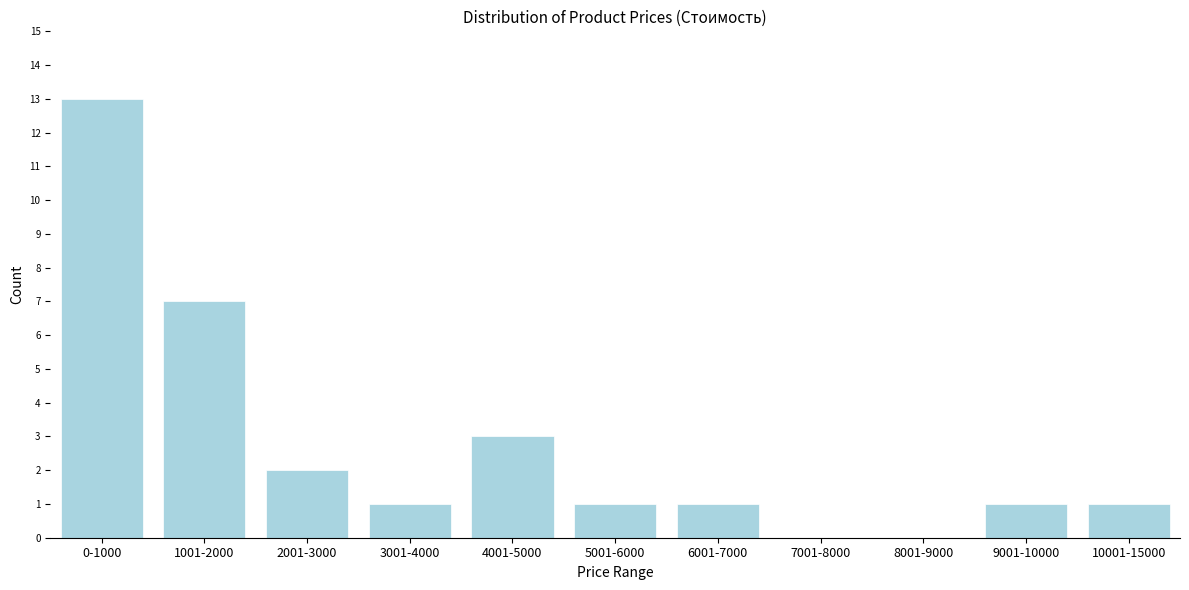

Reading right to left, what are all the values shown in this chart?

10001-15000=1	9001-10000=1	8001-9000=0	7001-8000=0	6001-7000=1	5001-6000=1	4001-5000=3	3001-4000=1	2001-3000=2	1001-2000=7	0-1000=13